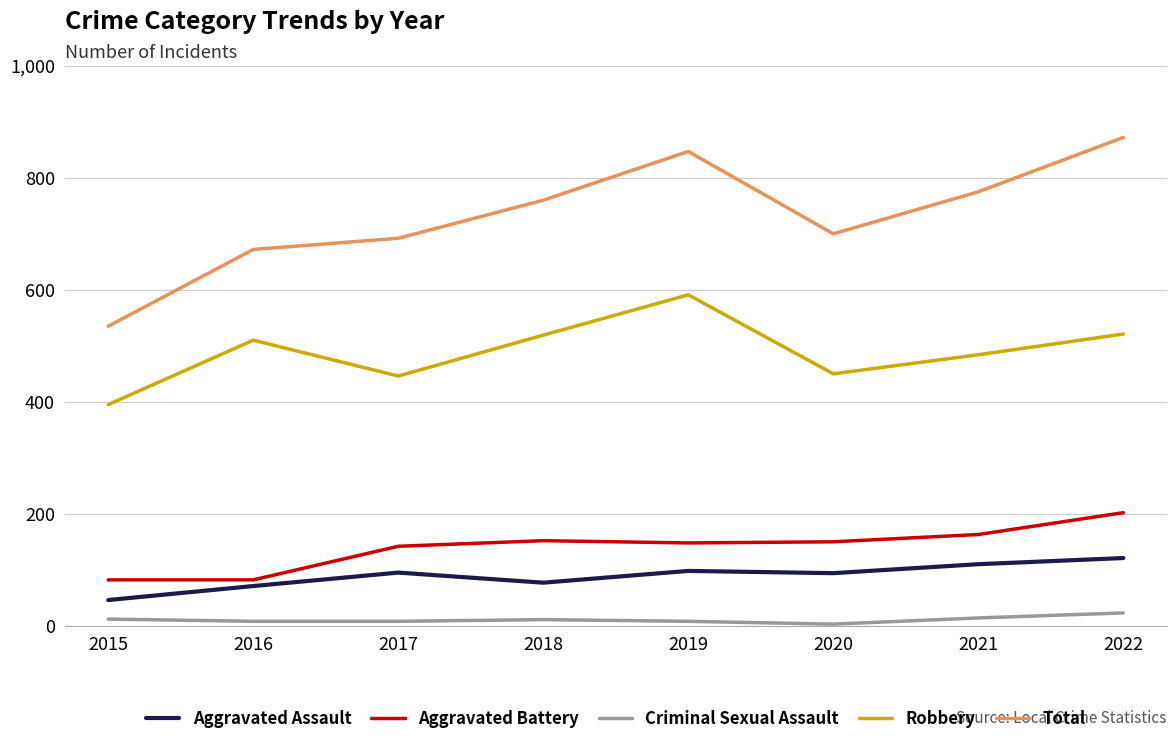

The Total series shows 344 at 2016. True or false?

False